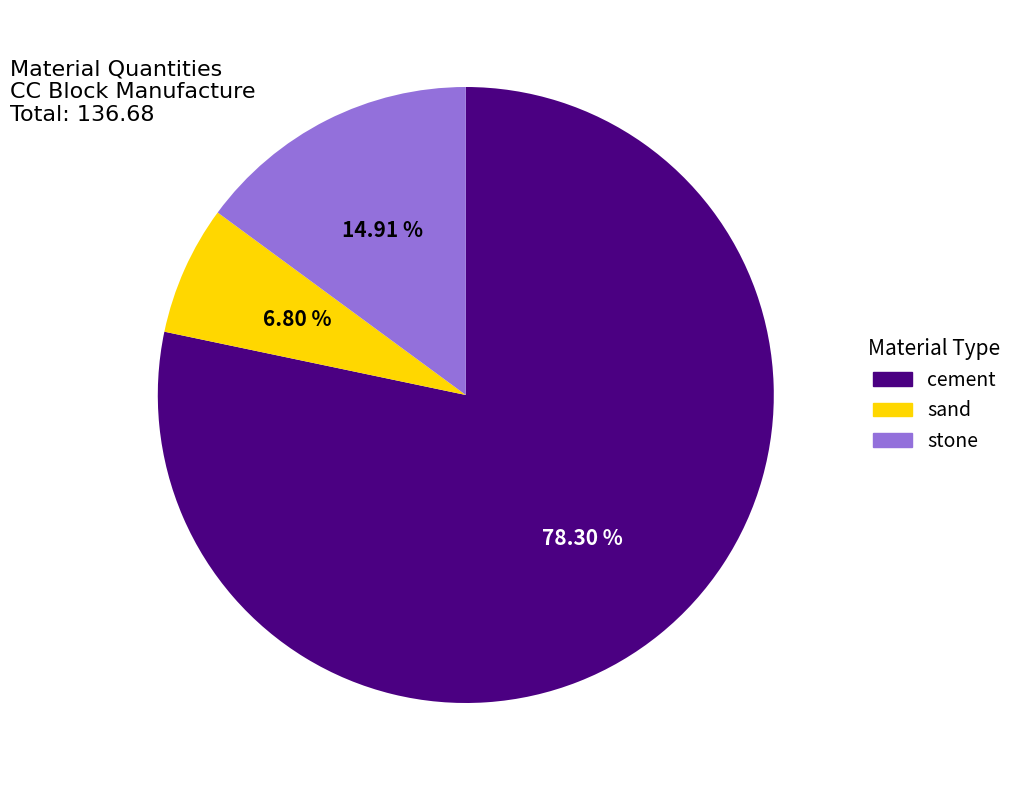

Do stone and cement together represent more than half of the pie?

Yes